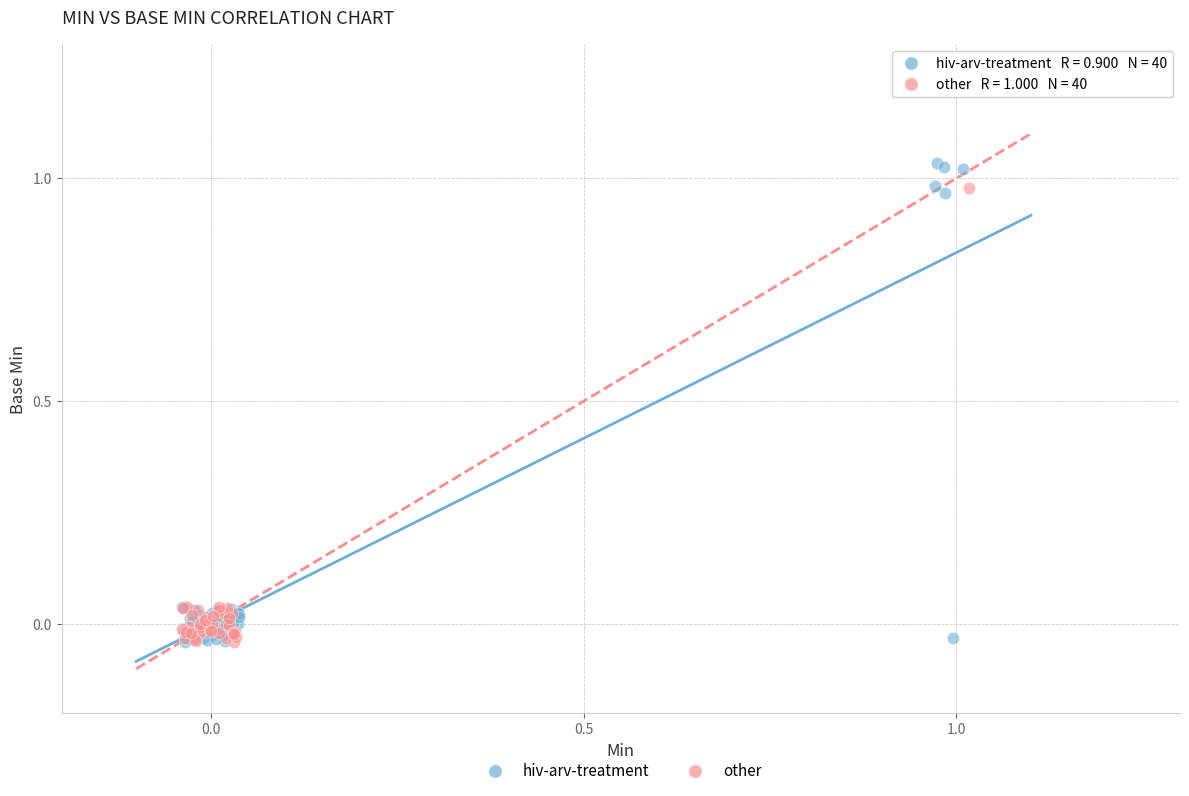

Which series contains the highest Y value?

hiv-arv-treatment